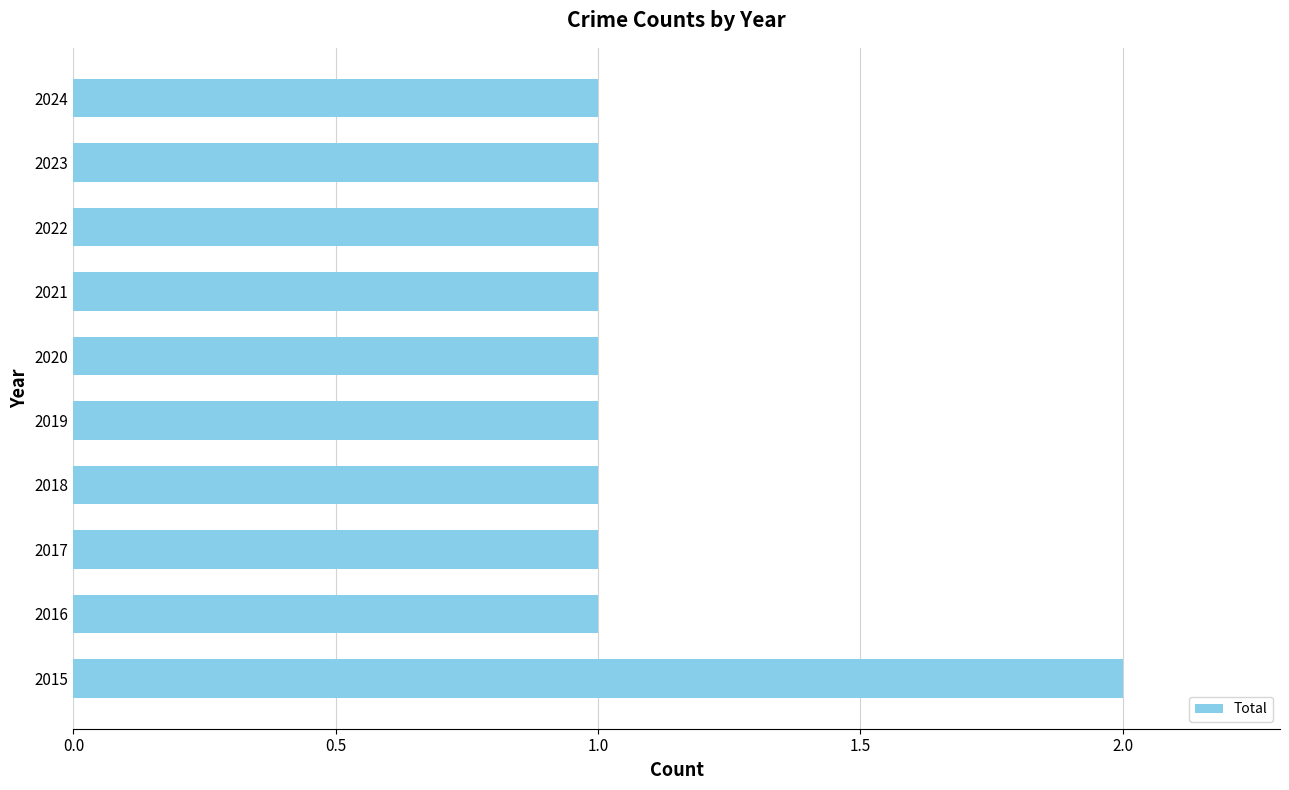

Which label corresponds to the largest value in the chart?

2015